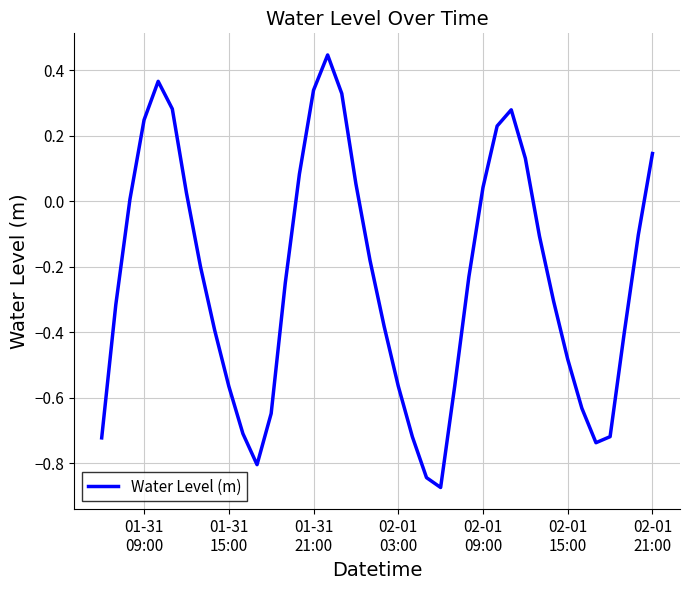

What is the sum of all values?

-9.4